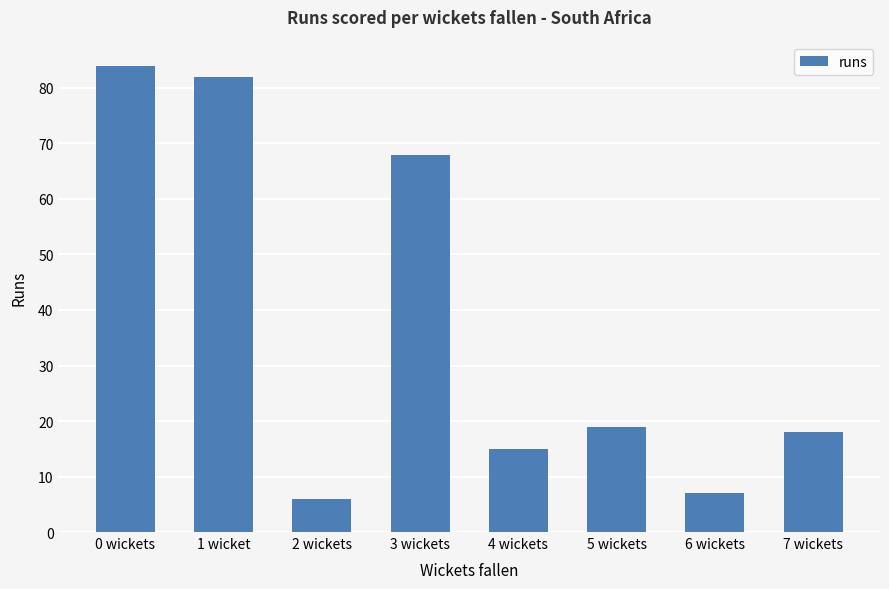

Rank the categories by value from highest to lowest.

0 wickets, 1 wicket, 3 wickets, 5 wickets, 7 wickets, 4 wickets, 6 wickets, 2 wickets